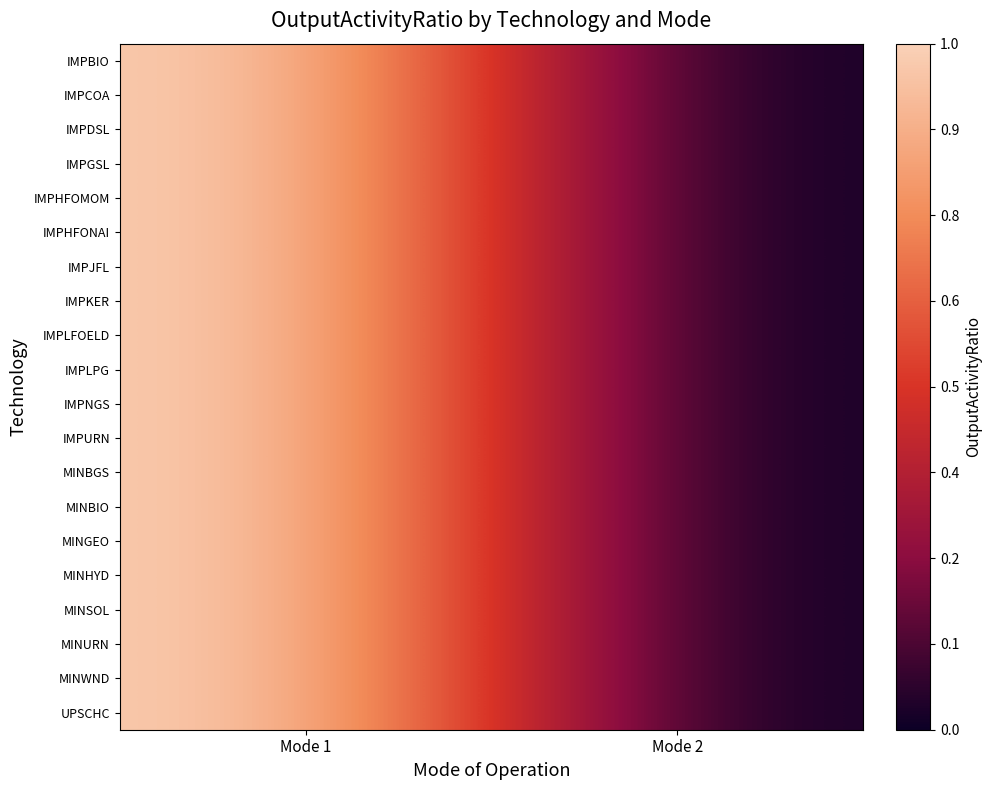

Count the number of data series in this chart.

20